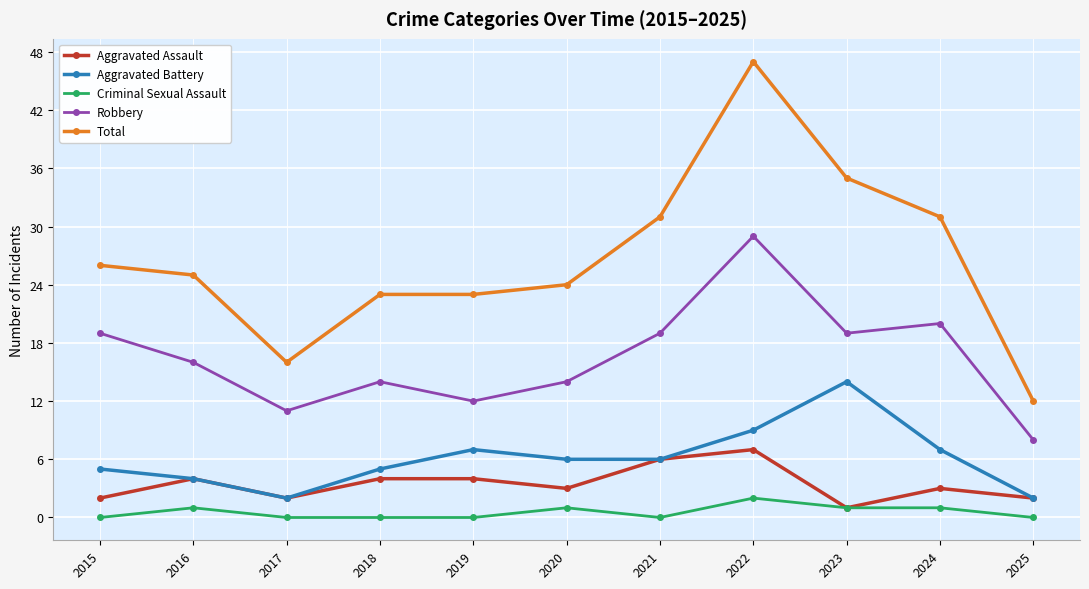

Reading right to left, what are all the values shown in this chart?

Aggravated Assault: 2025=2	2024=3	2023=1	2022=7	2021=6	2020=3	2019=4	2018=4	2017=2	2016=4	2015=2
Aggravated Battery: 2025=2	2024=7	2023=14	2022=9	2021=6	2020=6	2019=7	2018=5	2017=2	2016=4	2015=5
Criminal Sexual Assault: 2025=0	2024=1	2023=1	2022=2	2021=0	2020=1	2019=0	2018=0	2017=0	2016=1	2015=0
Robbery: 2025=8	2024=20	2023=19	2022=29	2021=19	2020=14	2019=12	2018=14	2017=11	2016=16	2015=19
Total: 2025=12	2024=31	2023=35	2022=47	2021=31	2020=24	2019=23	2018=23	2017=16	2016=25	2015=26